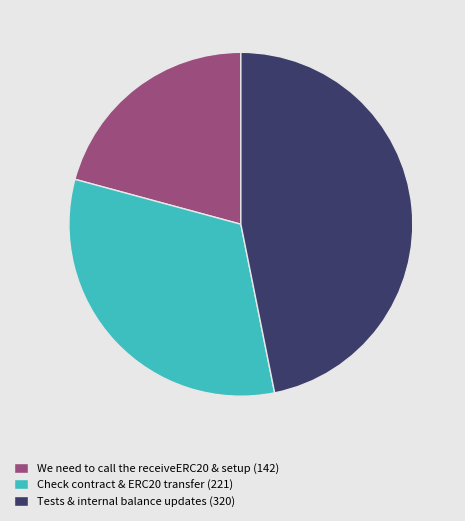

Which category has the biggest portion of the pie?

Tests & internal balance updates (320)